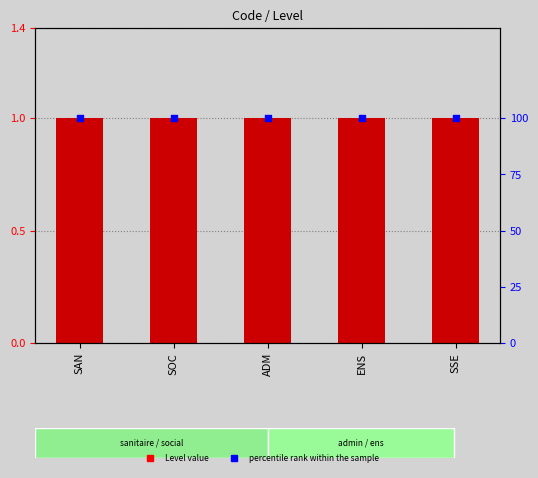

Which series has the largest total across all categories?

percentile rank within the sample